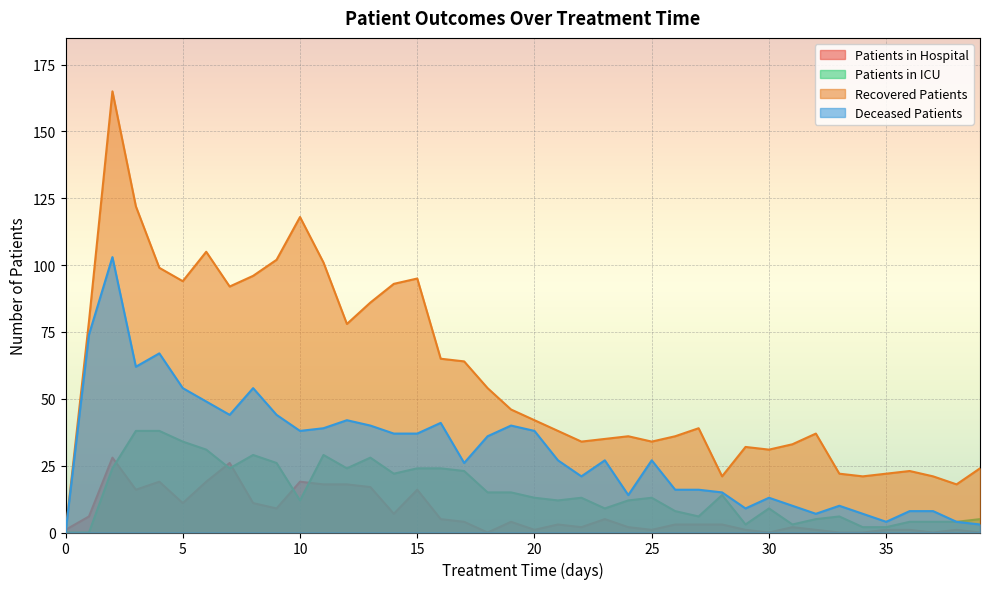

Which has a higher value, 29 or 31?

31